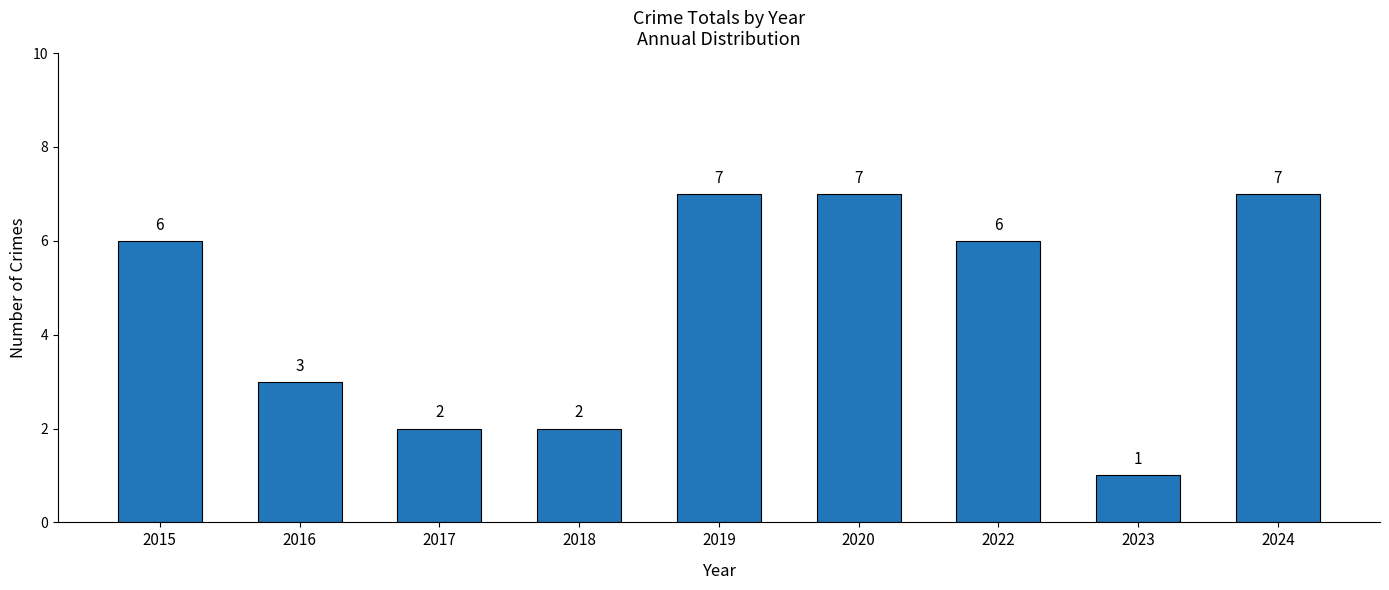

What is the difference between the values at 2024 and 2018?

5